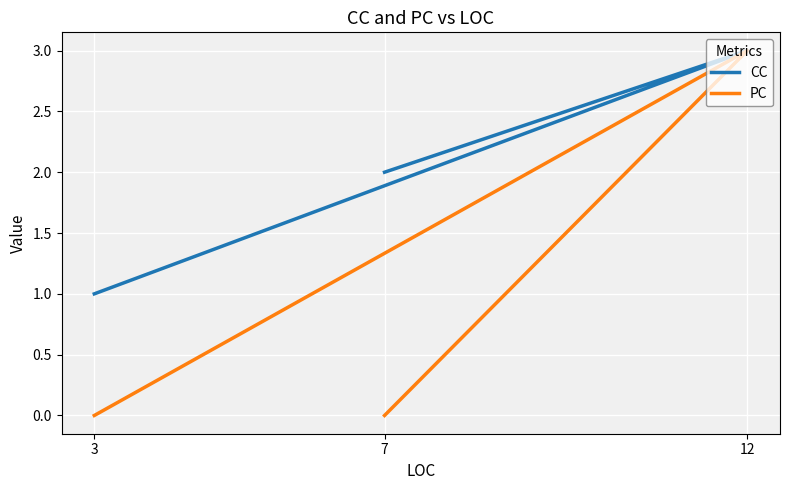

How many lines are shown in the chart?

2